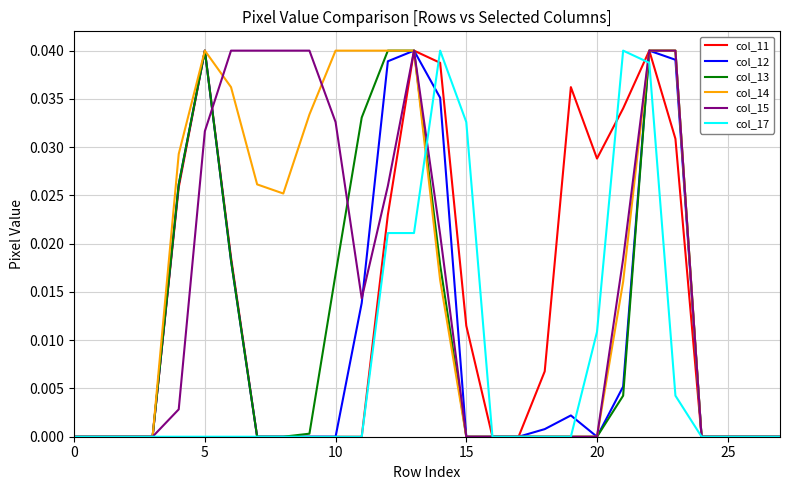

Which series has the largest total across all categories?

col_14